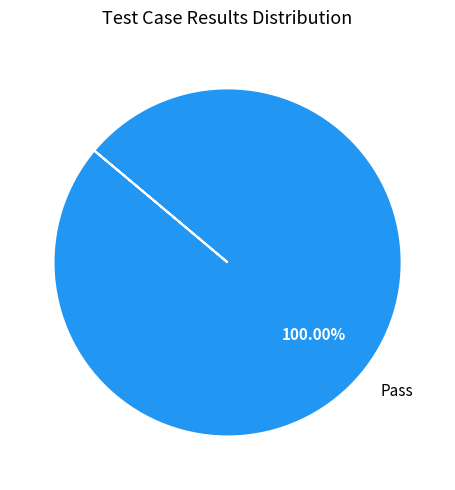

How many segments does this pie chart have?

1